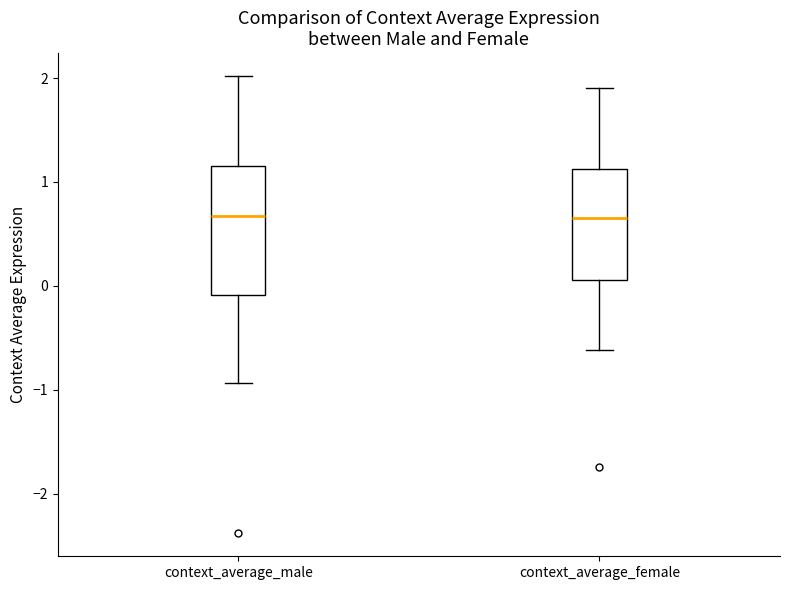

Reading left to right, transcribe this box plot: for each box, give where its median line is, the range the box spans, and where its two whiskers end, as read against the y-axis. The values are not printed on the chart, so give them approximately, as read against the axis.

context_average_male: median 0.7, box -0.1 to 1.2, whiskers -0.9 to 2.0
context_average_female: median 0.7, box 0.1 to 1.1, whiskers -0.6 to 1.9